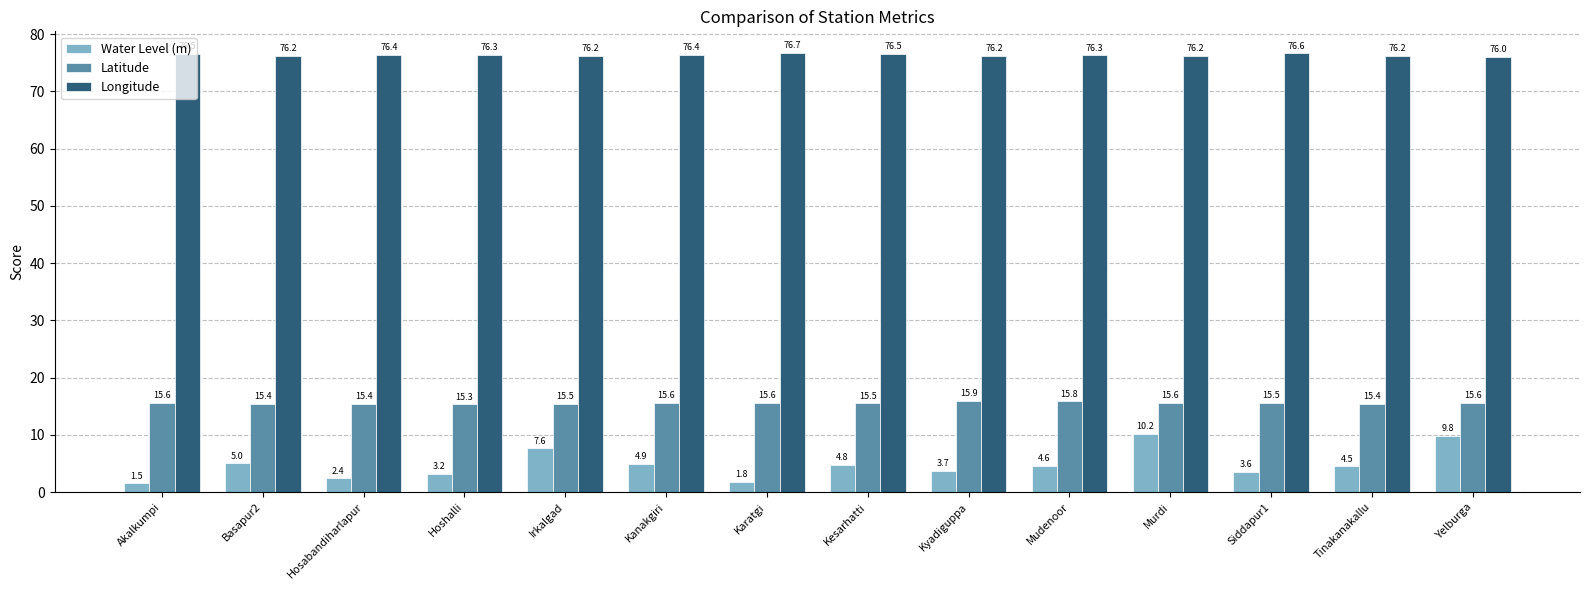

At which label does Longitude reach its peak?

Karatgi